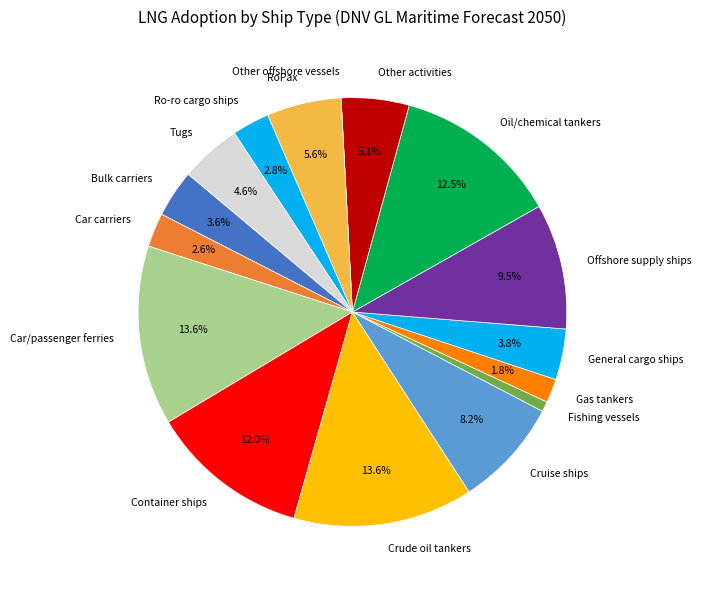

How much of the chart is everything except Other activities?

94.9%